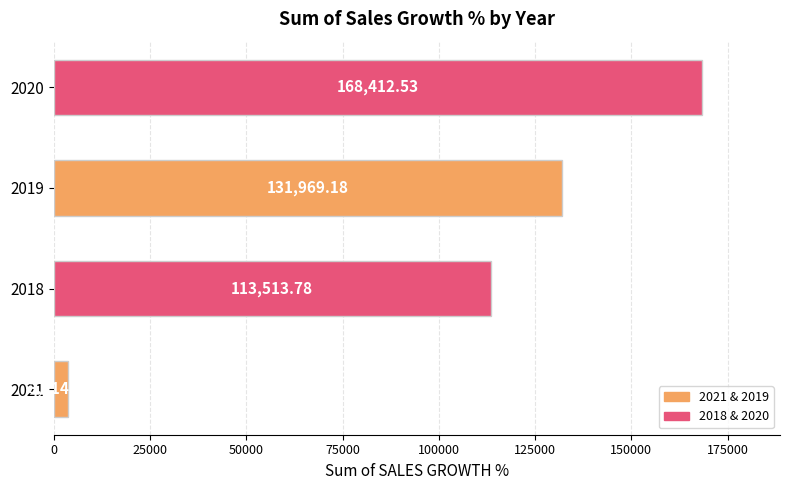

What is the change in value from 2021 to 2020?

+164698.4